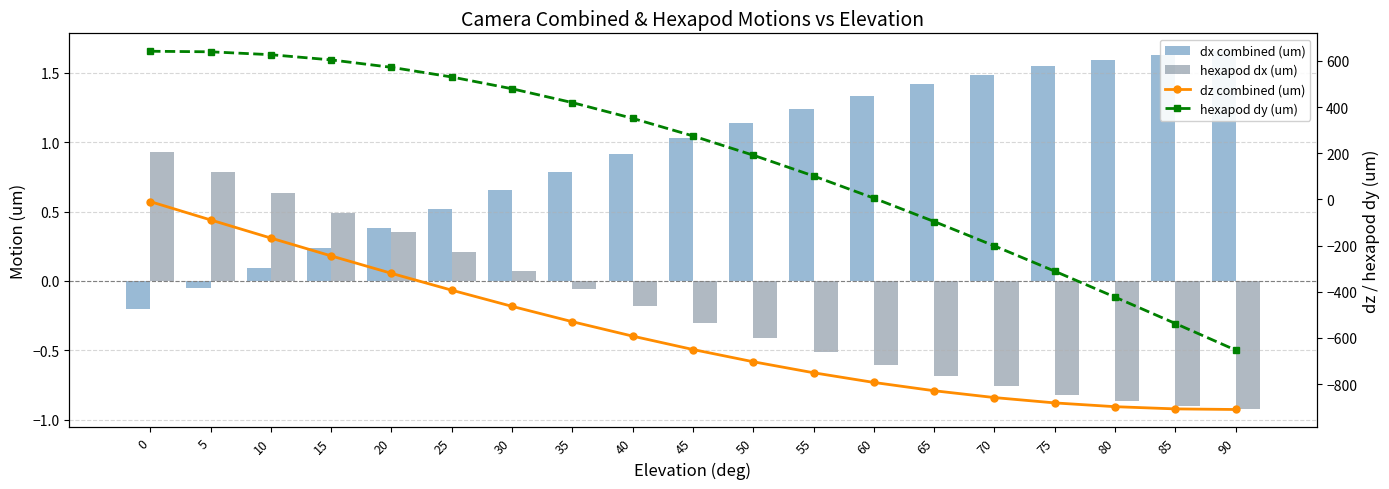

Reading right to left, extract all data points from this chart.

dx combined (um): 90=1.7	85=1.6	80=1.6	75=1.5	70=1.5	65=1.4	60=1.3	55=1.2	50=1.1	45=1.0	40=0.9	35=0.8	30=0.7	25=0.5	20=0.4	15=0.2	10=0.1	5=-0.1	0=-0.2
hexapod dx (um): 90=-0.9	85=-0.9	80=-0.9	75=-0.8	70=-0.8	65=-0.7	60=-0.6	55=-0.5	50=-0.4	45=-0.3	40=-0.2	35=-0.1	30=0.1	25=0.2	20=0.3	15=0.5	10=0.6	5=0.8	0=0.9
dz combined (um): 90=-910.2	85=-907.6	80=-898.0	75=-881.7	70=-858.6	65=-829.0	60=-793.0	55=-751.1	50=-703.4	45=-650.3	40=-592.4	35=-529.9	30=-463.3	25=-393.3	20=-320.2	15=-244.8	10=-167.4	5=-88.8	0=-9.5
hexapod dy (um): 90=-653.0	85=-537.6	80=-423.4	75=-311.2	70=-201.7	65=-95.9	60=5.4	55=101.4	50=191.5	45=275.0	40=351.1	35=419.4	30=479.3	25=530.4	20=572.2	15=604.4	10=626.9	5=639.4	0=641.9